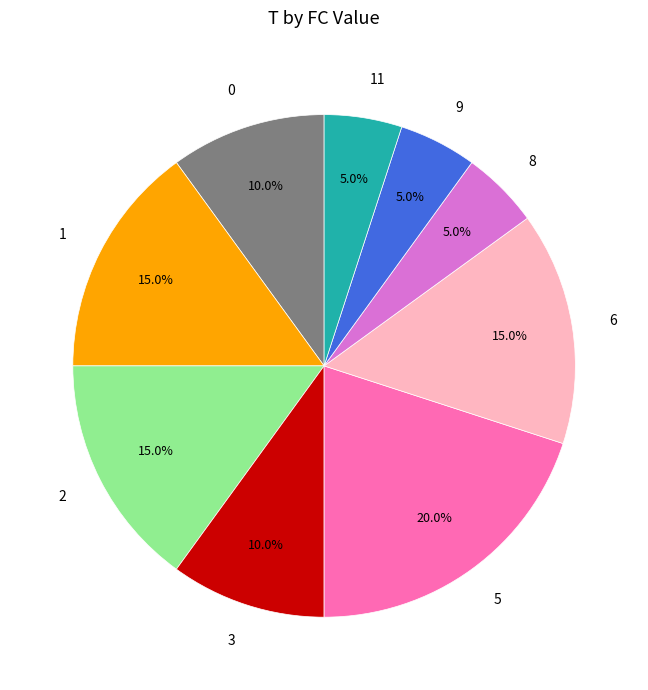

Which slice is the largest?

5